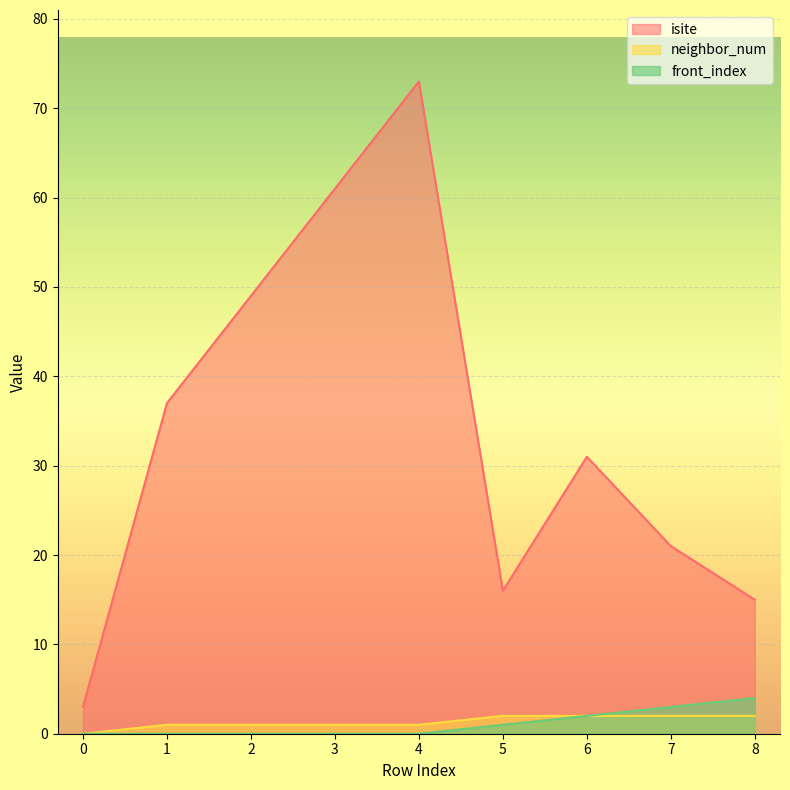

What is the sum of all front_index values?

10